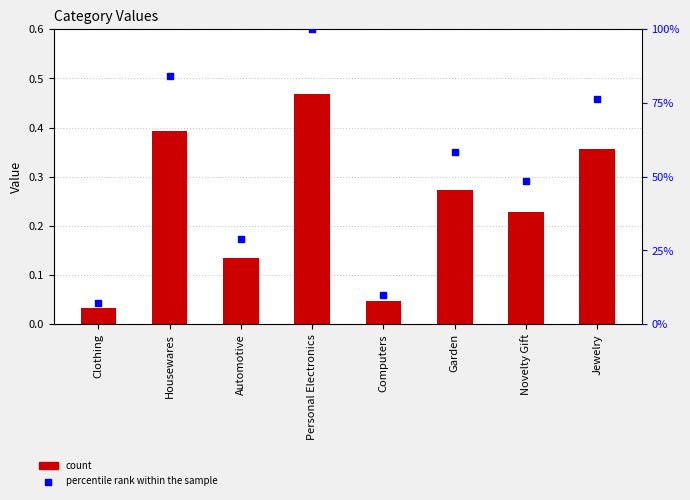

Which series has the largest total across all categories?

percentile rank within the sample